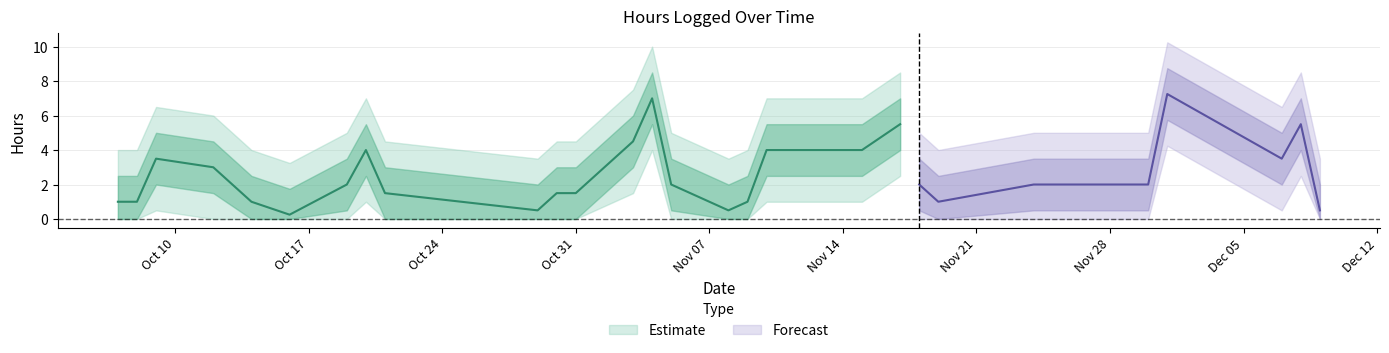

What is the label of the 3rd point from the right?

2011-12-07